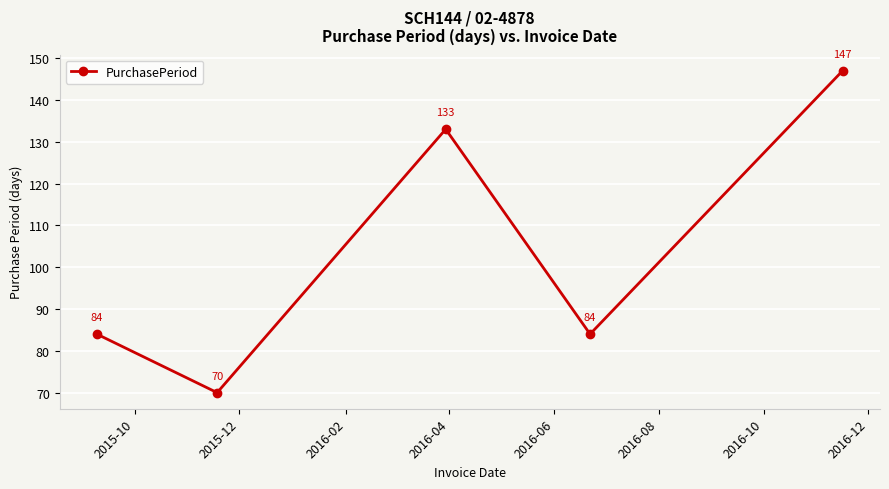

How many values are between 84 and 133?

3